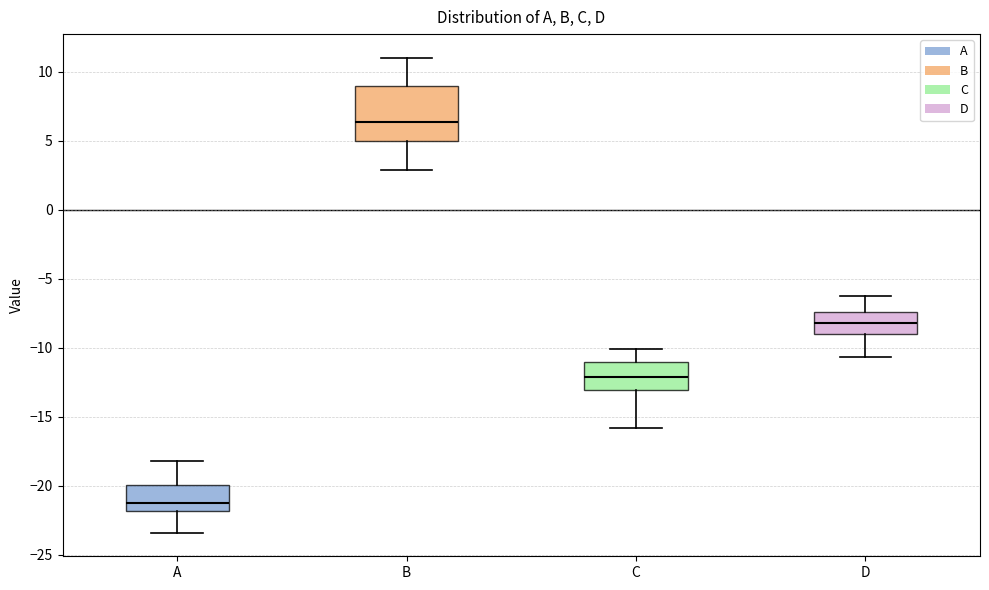

Where does the lower whisker of the box for B end on the y-axis? The values are not printed on the chart, so give them approximately, as read against the axis.

3.0